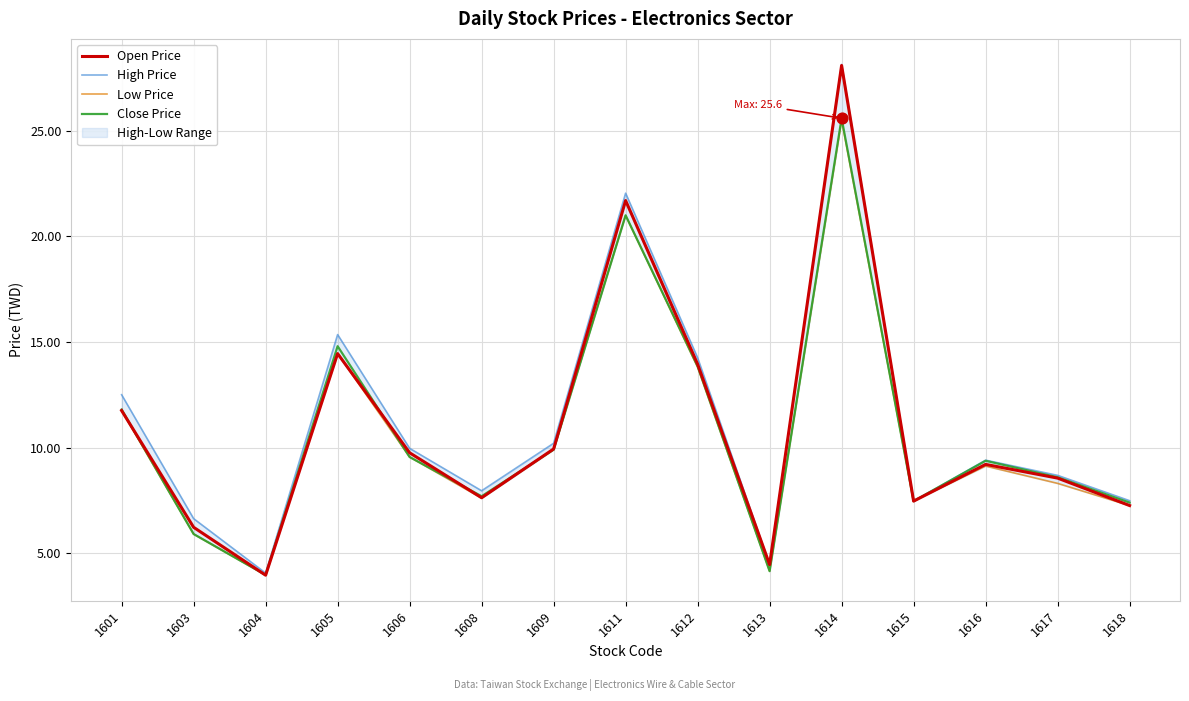

Which series reaches the minimum Y coordinate?

Open Price